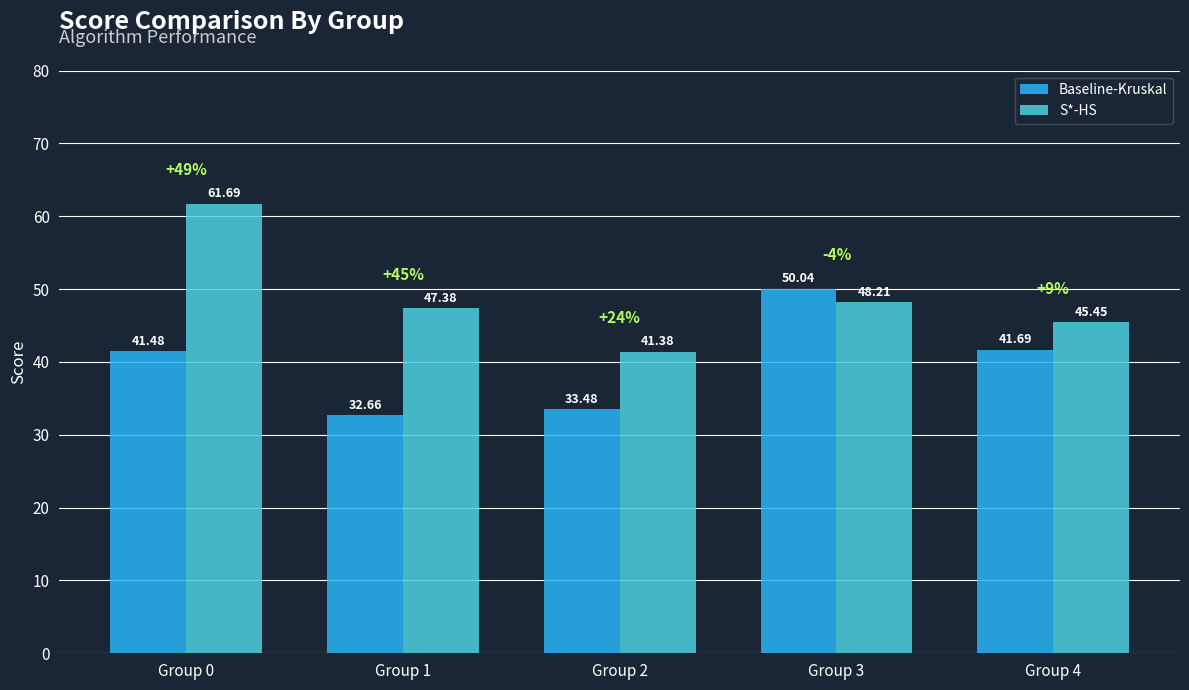

Is the value of Baseline-Kruskal at Group 1 greater than the value of S*-HS at Group 1?

No